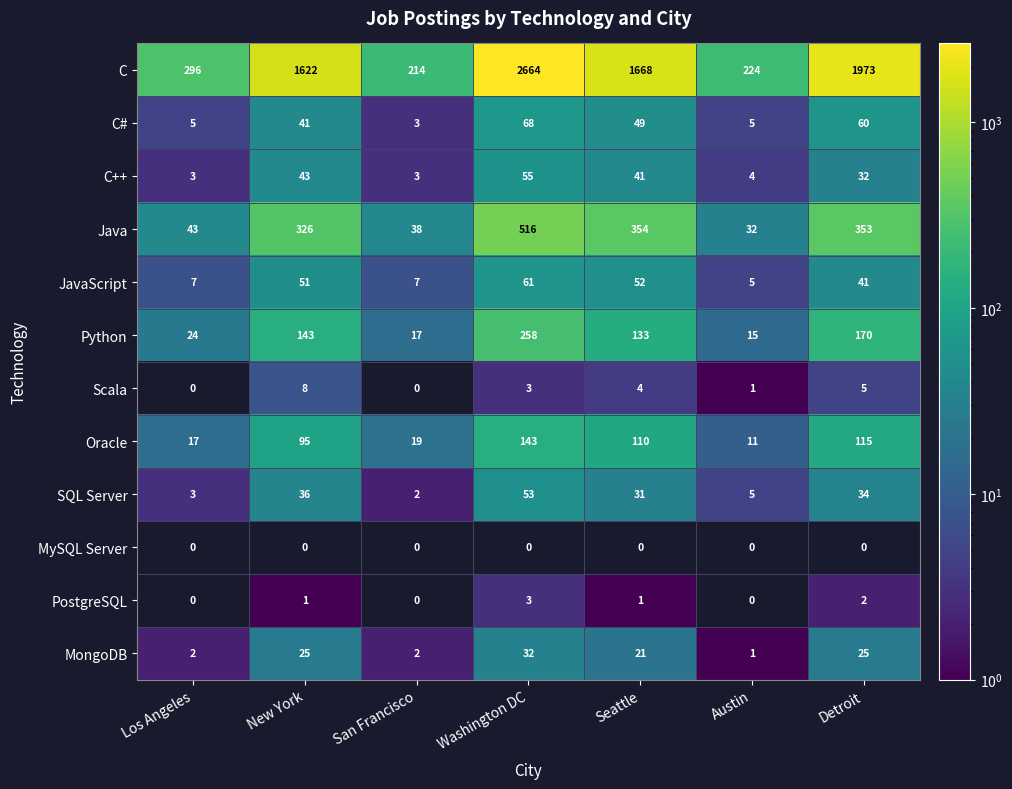

Which label corresponds to the largest value in the chart?

Washington DC